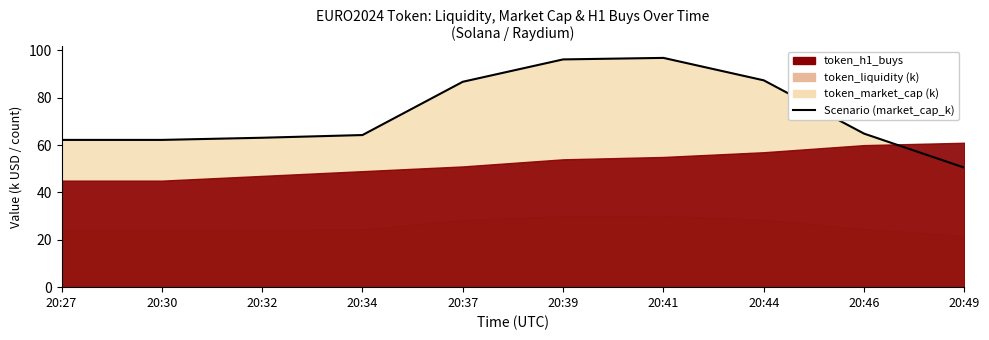

Reading left to right, transcribe all the data shown in this chart.

20:27=62.2	20:30=62.2	20:32=63.1	20:34=64.3	20:37=86.8	20:39=96.2	20:41=96.8	20:44=87.4	20:46=64.9	20:49=50.5